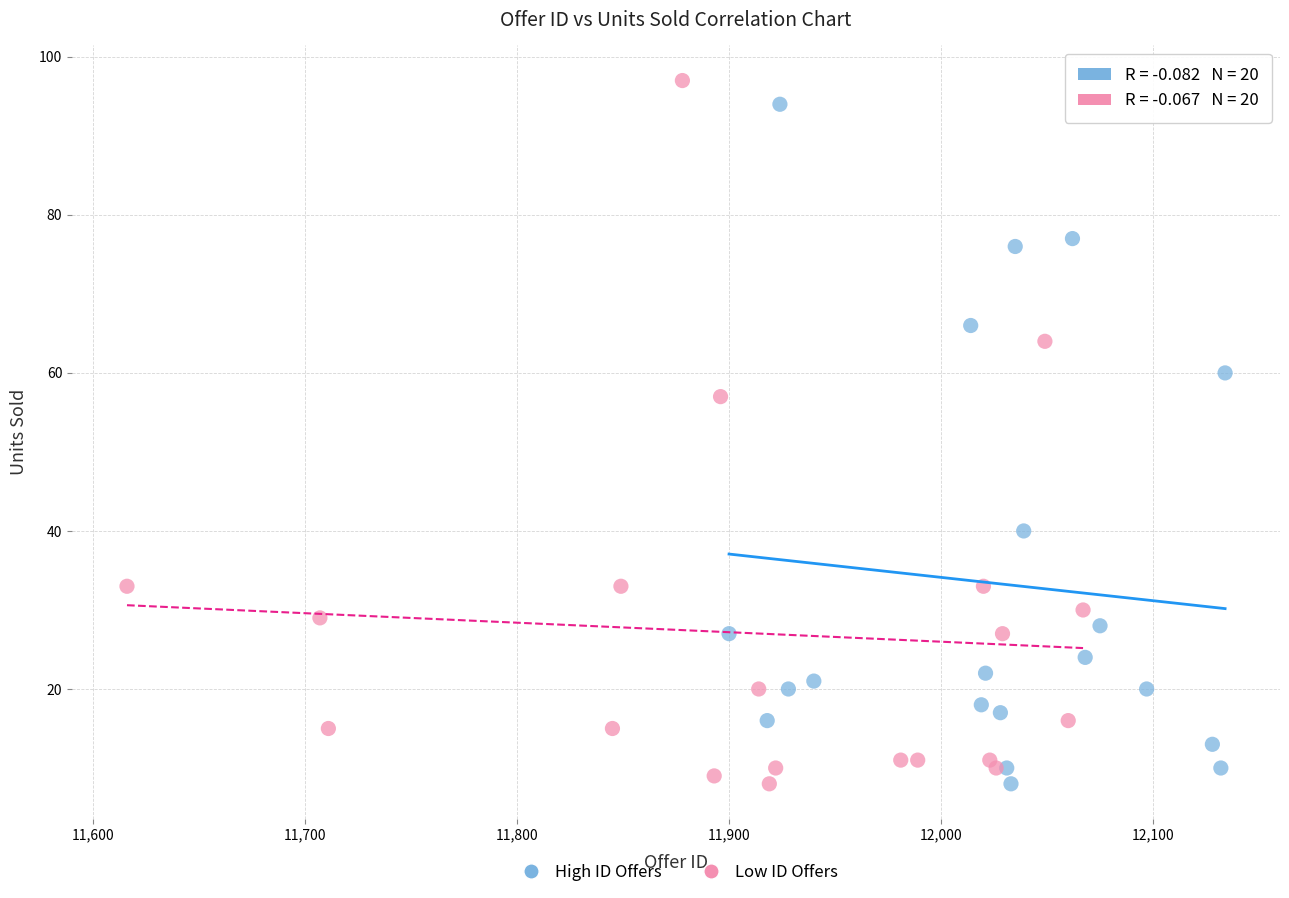

Which series has the largest Y range (max minus min)?

Low ID Offers